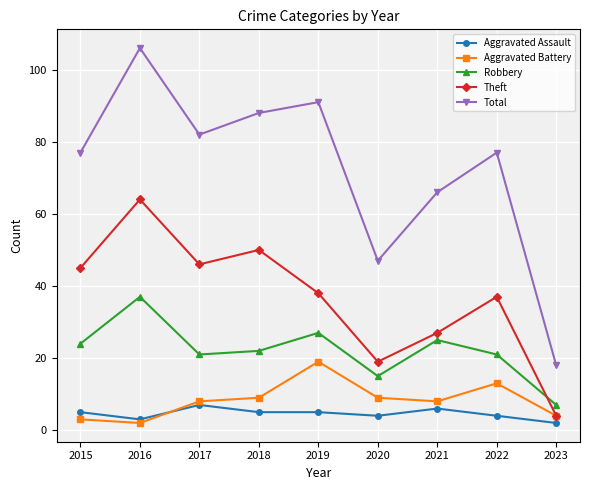

Which series changed the most between 2019 and 2021?

Total